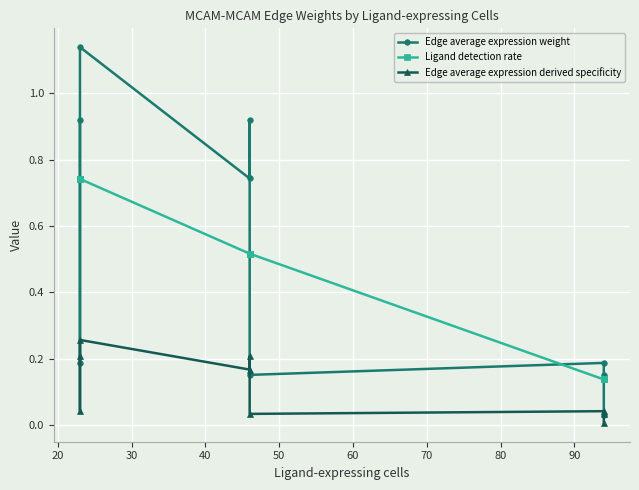

Which series has the largest total across all categories?

Edge average expression weight